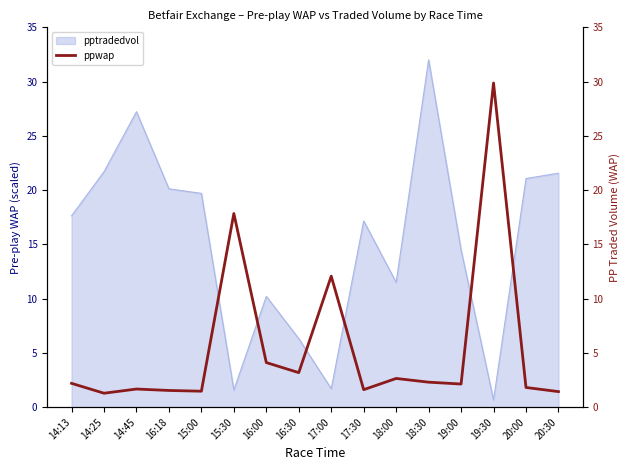

What is the difference between the maximum and second lowest values?

28.4